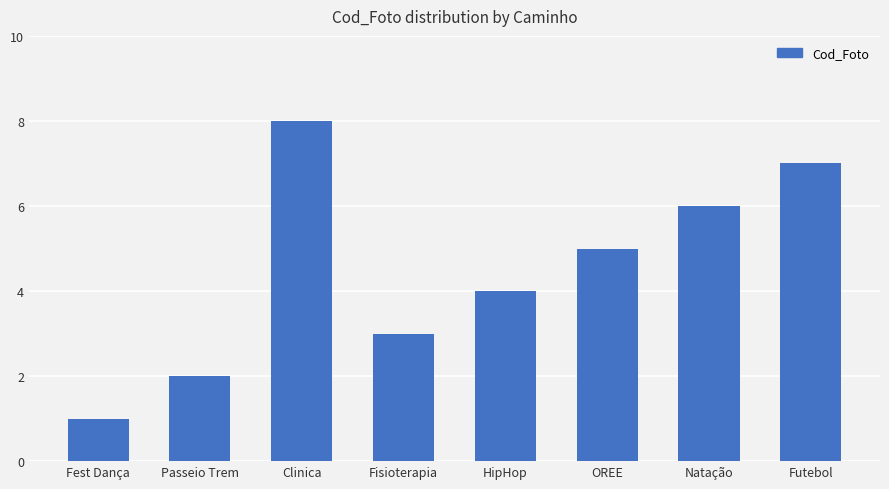

What is the difference between the second highest and minimum values?

6